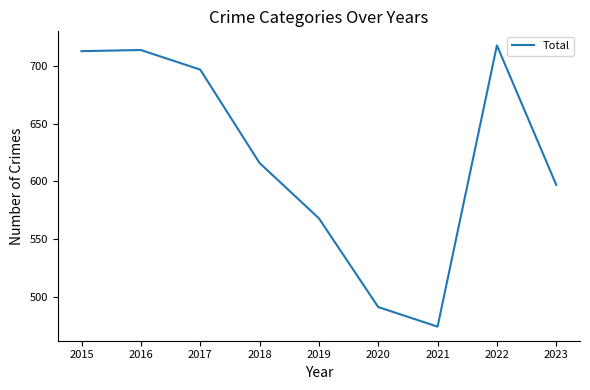

Where is the data nearest to the value 596?

2023